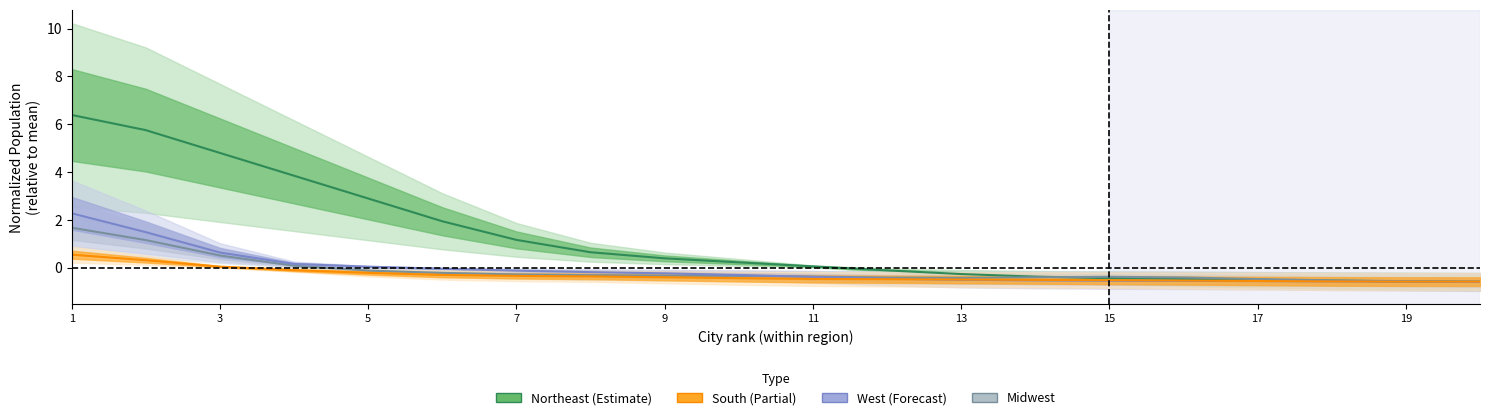

List the series in order of their peak value, highest first.

Northeast, West, Midwest, South